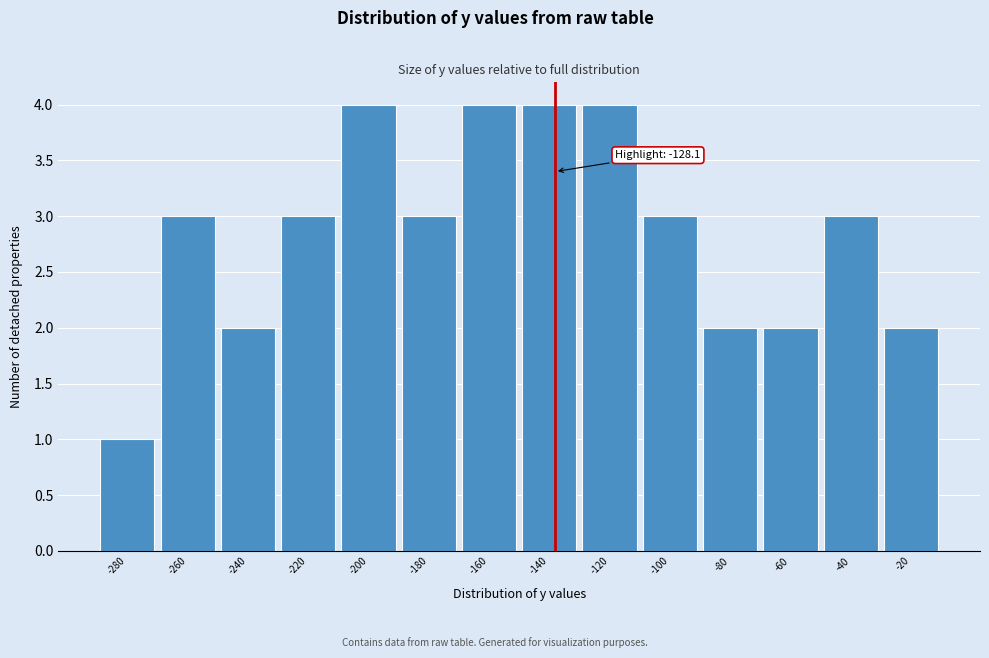

Reading left to right, what are all the values shown in this chart?

1	3	2	3	4	3	4	4	4	3	2	2	3	2